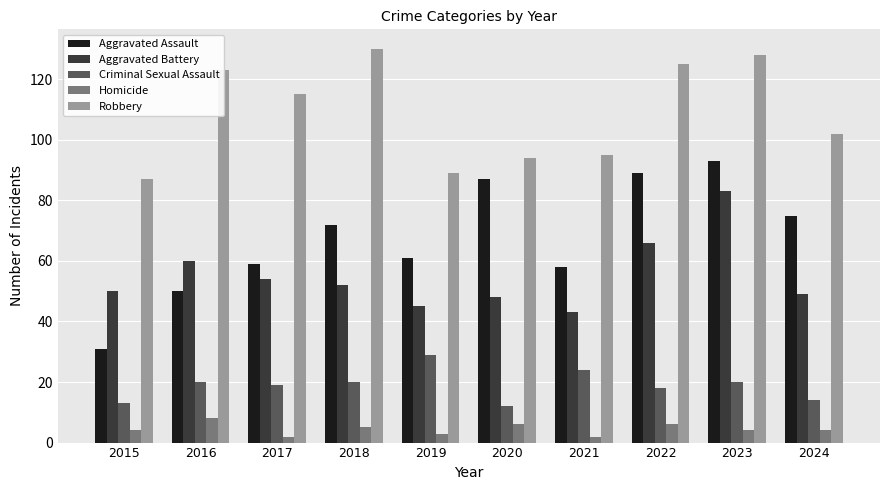

True or false: Aggravated Assault has a value of 93 at 2021.

False